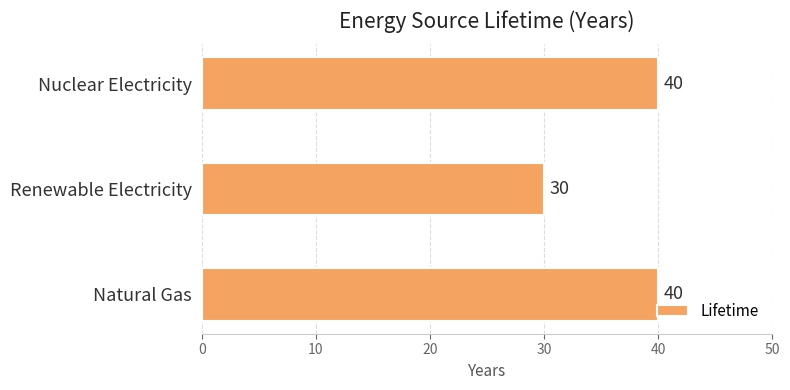

What is the difference between the maximum and minimum values?

10